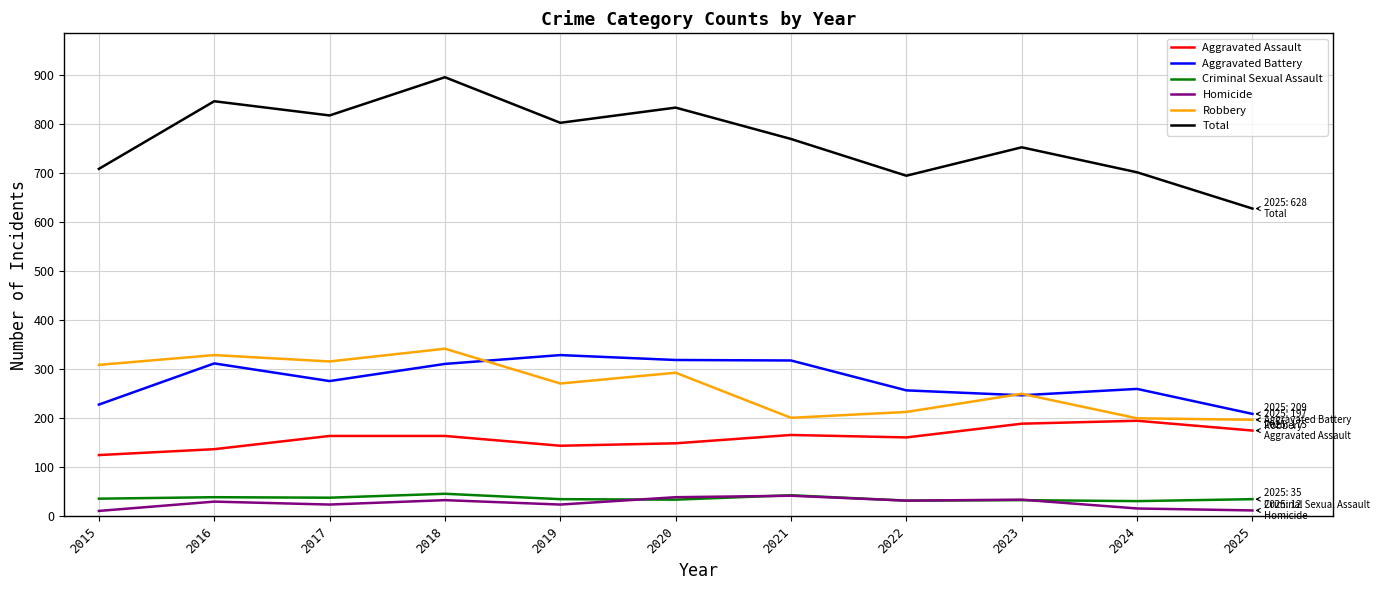

At how many categories does at least one series exceed 492?

11